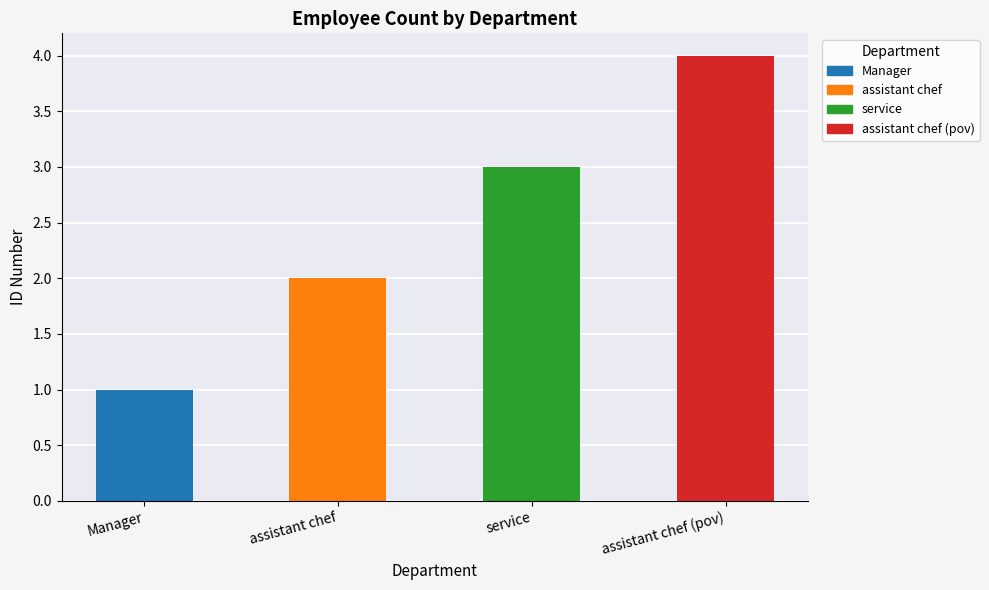

Where is the data nearest to the value 2?

assistant chef